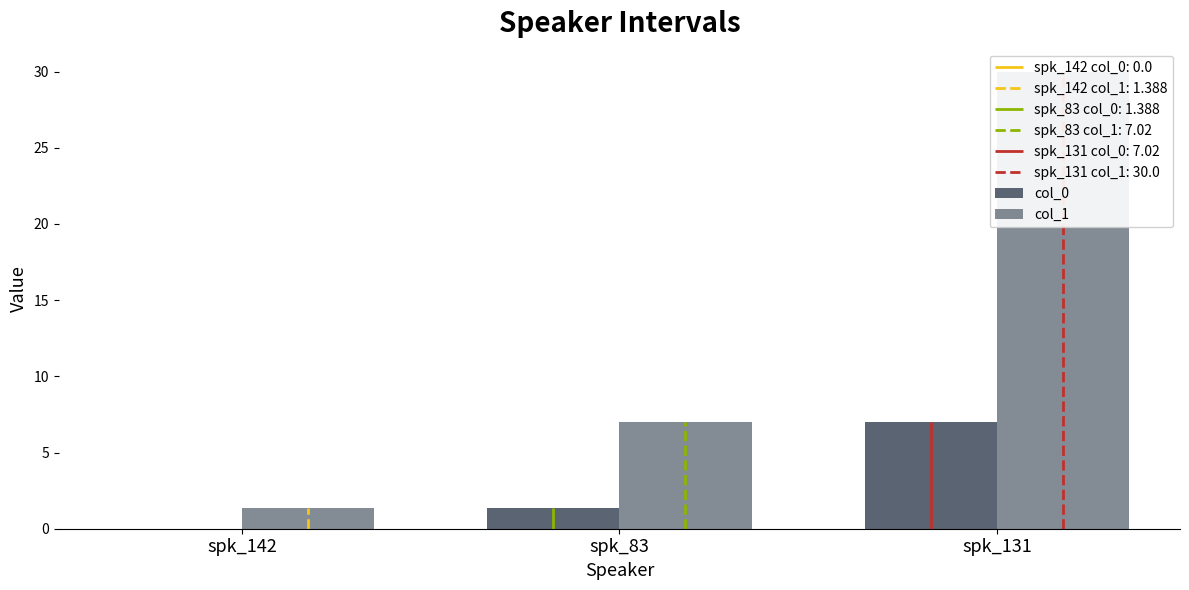

At spk_142, list the series in order from largest to smallest.

col_1, col_0